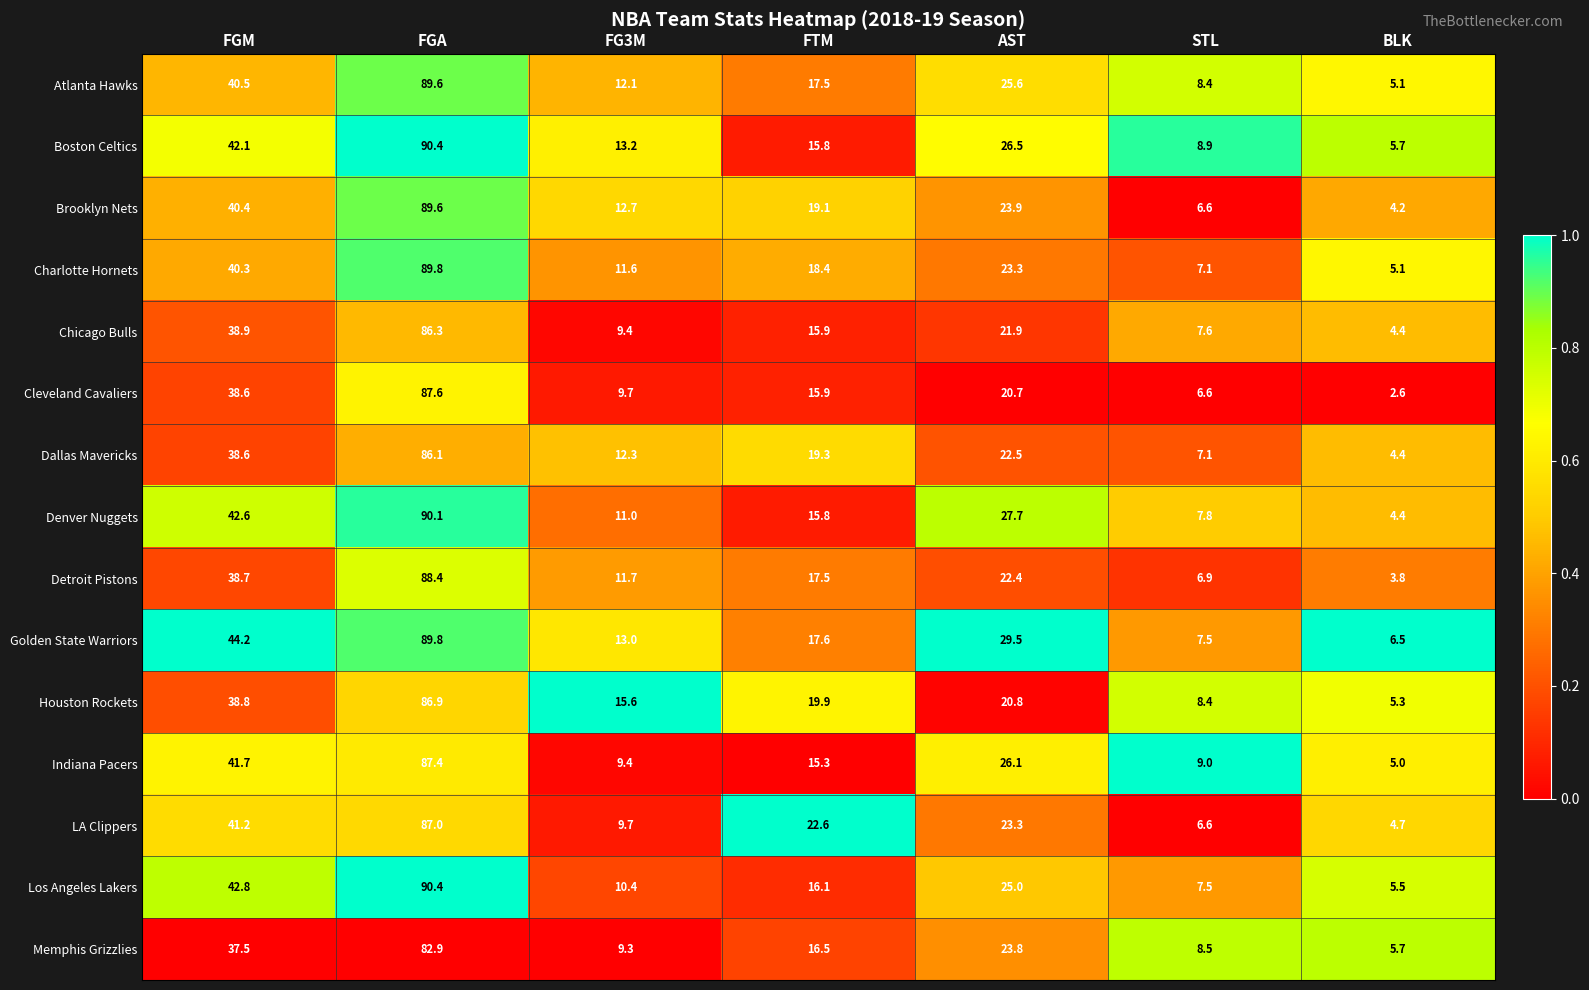

The Los Angeles Lakers series shows 42.8 at FGM. True or false?

True